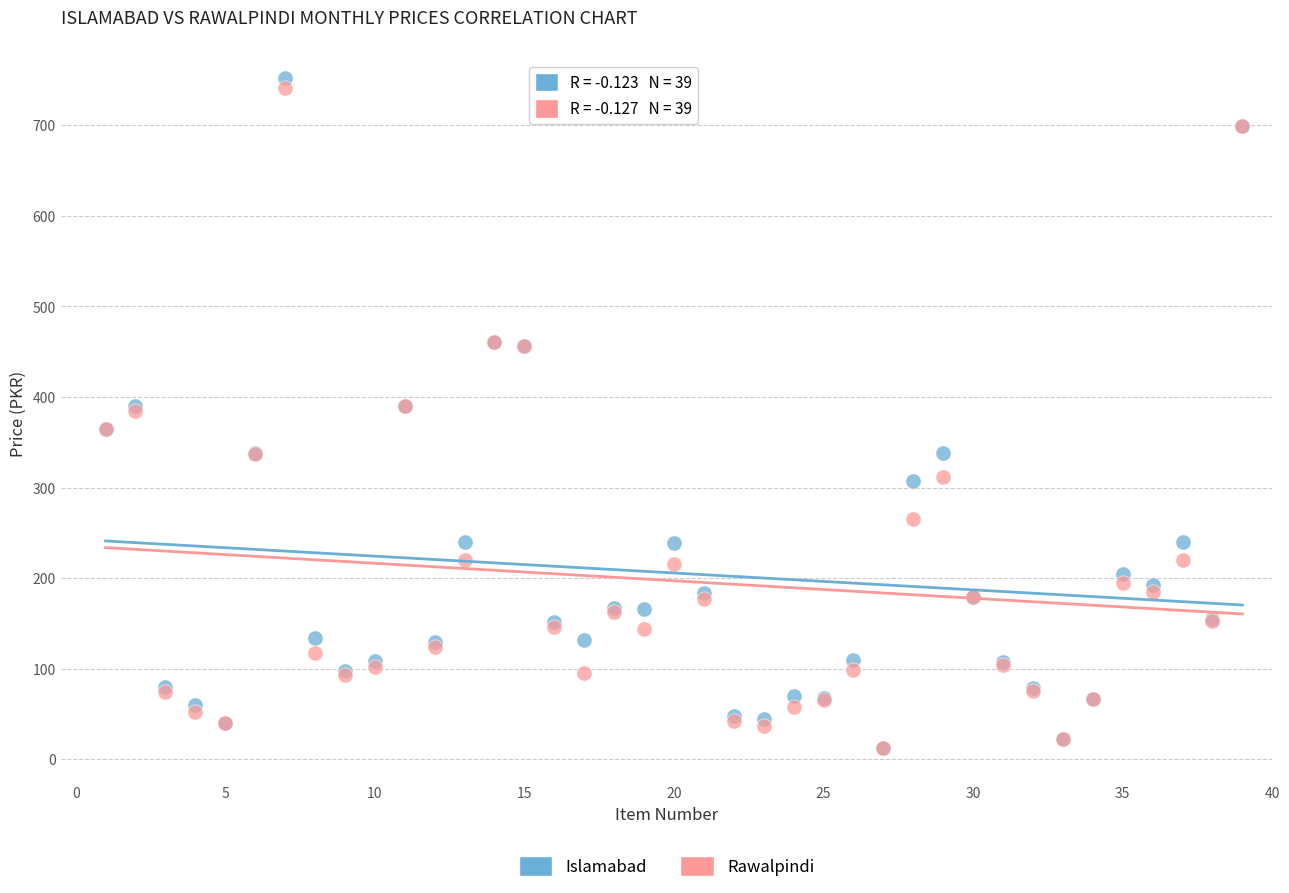

What are all the series names shown in the legend?

Islamabad, Rawalpindi